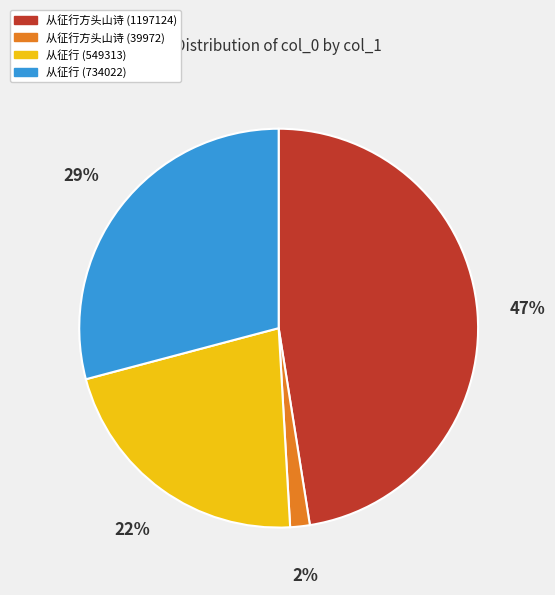

Which category has the smallest portion of the pie?

从征行方头山诗 (39972)